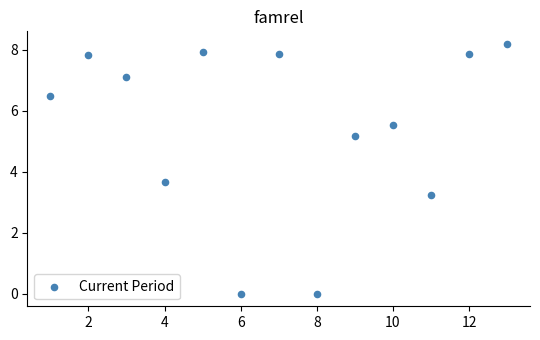

What is the range of Y values (max minus min)?

8.2